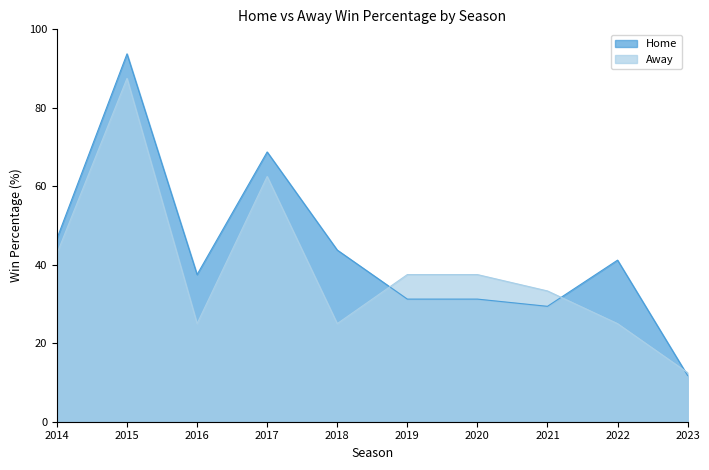

How many data points in Home are less than 41?

5